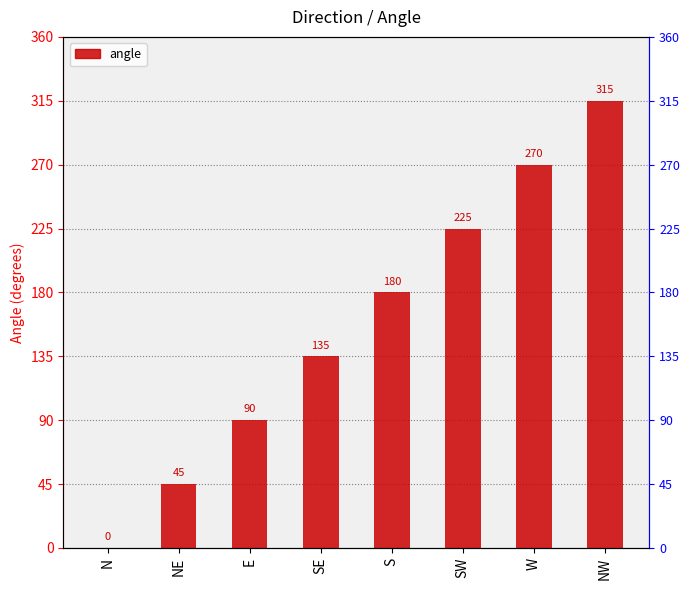

Is it true that the value at S is 248?

False